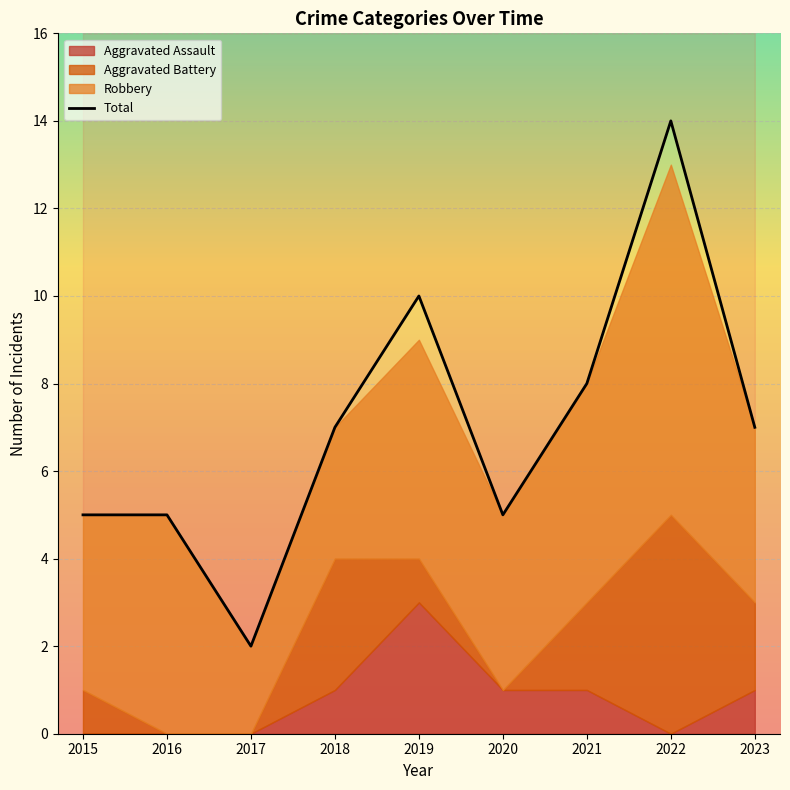

True or false: Aggravated Battery and Aggravated Assault intersect in this chart.

True